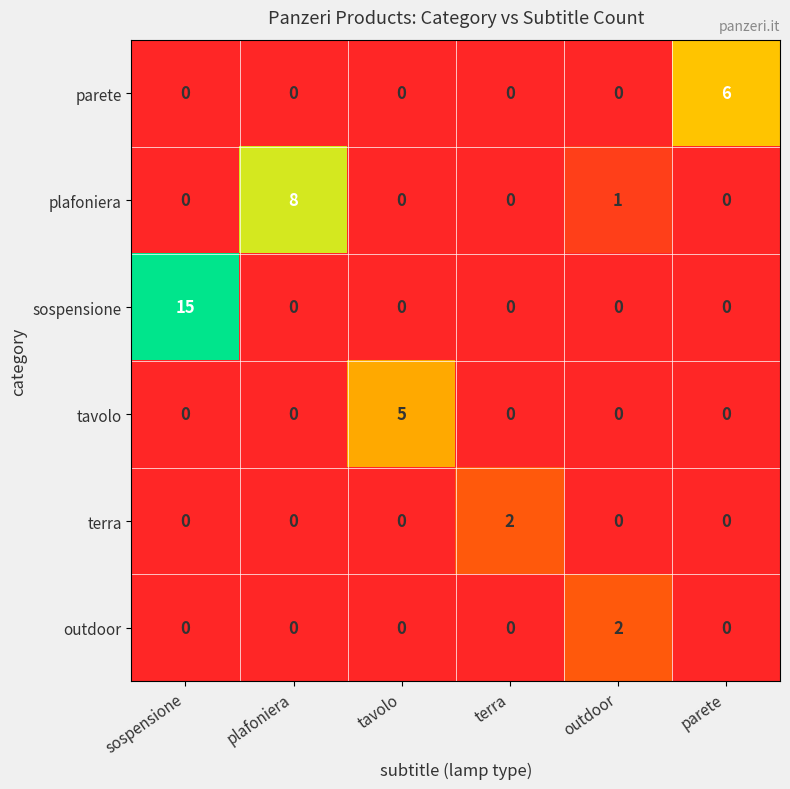

Which category has the highest value across all series?

sospensione